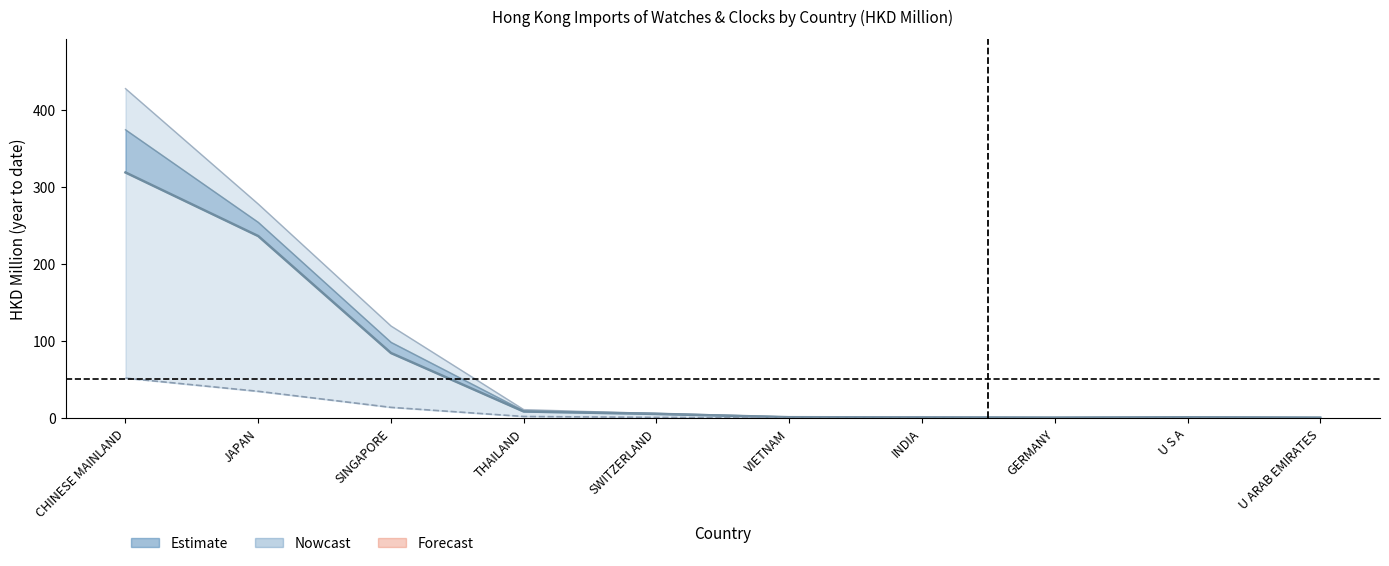

True or false: 202003 and 201712 cross at least once.

False